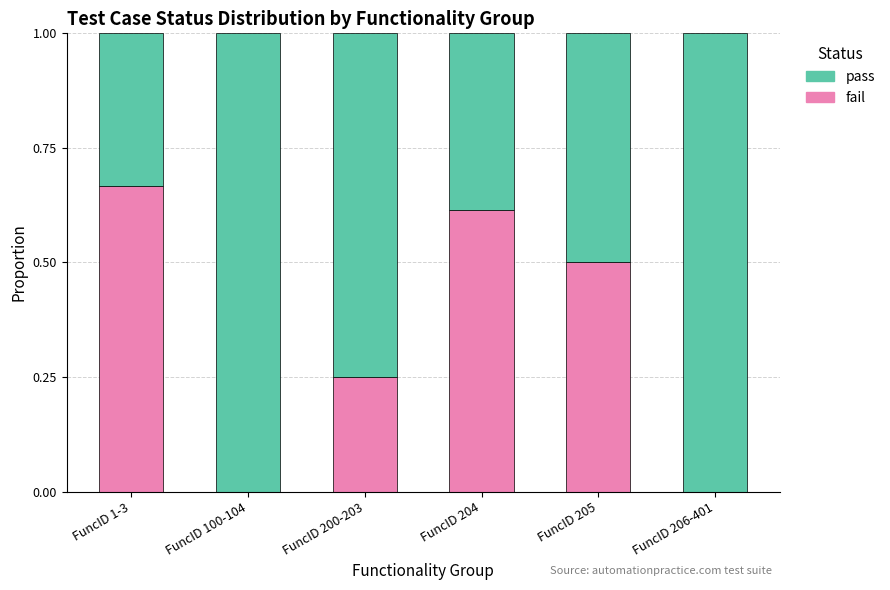

The fail series shows 0.0 at FuncID 100-104. True or false?

True